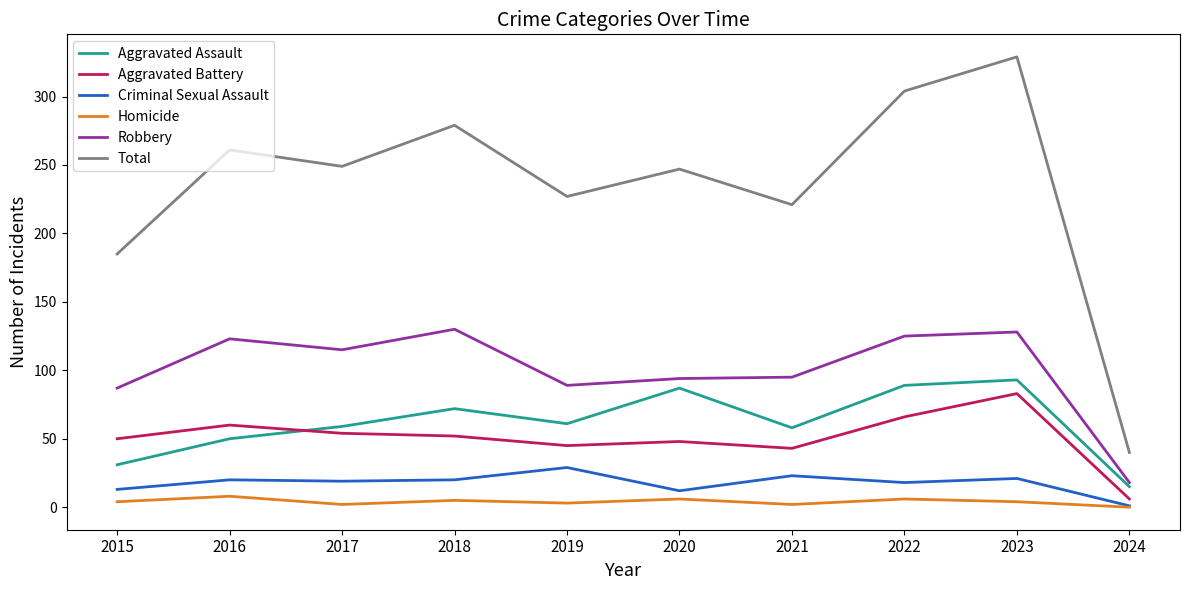

True or false: Robbery and Homicide cross at least once.

False